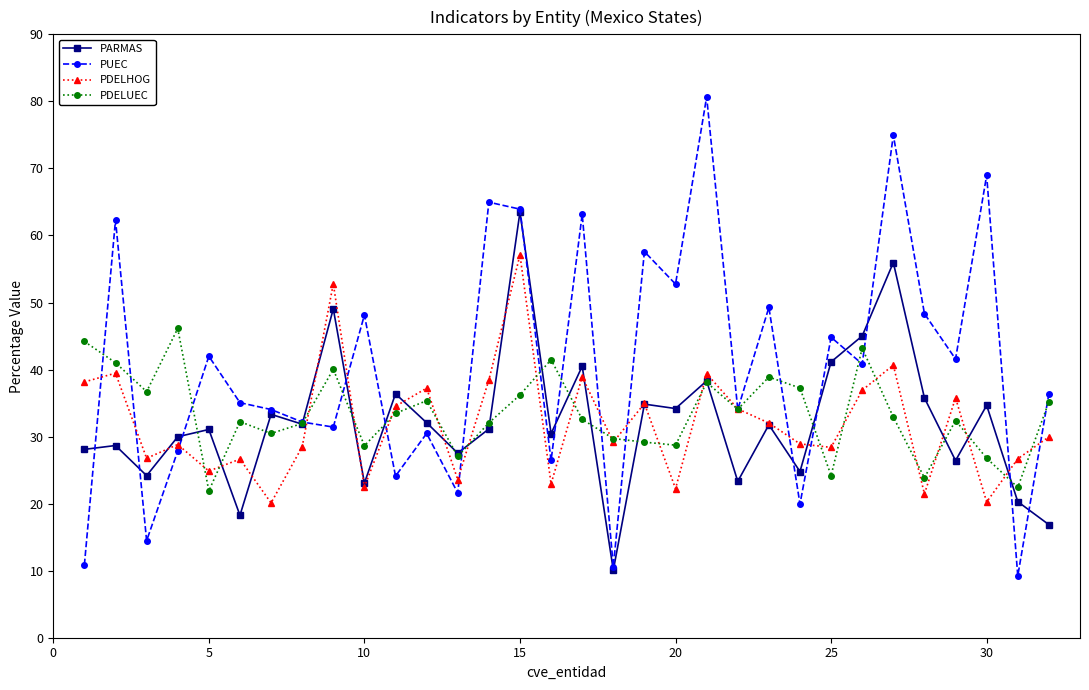

What is the difference between the maximum and minimum values in the PDELUEC series?

24.2